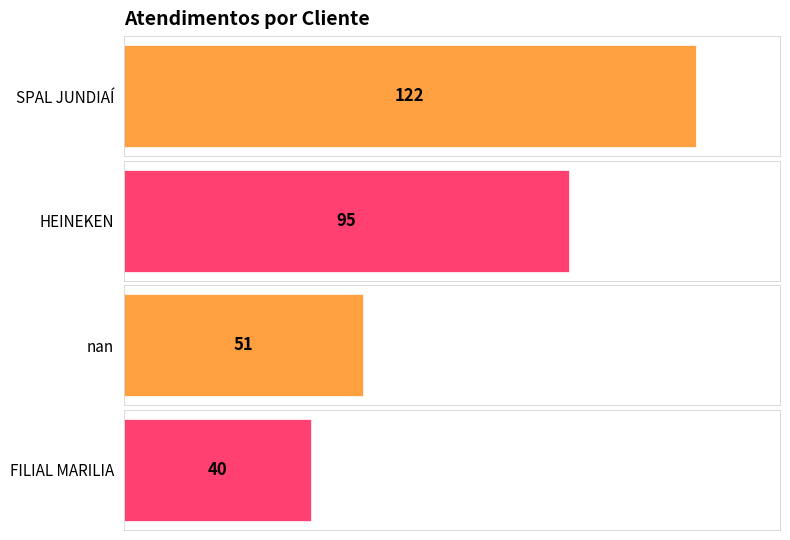

What is the maximum value shown in the chart?

122